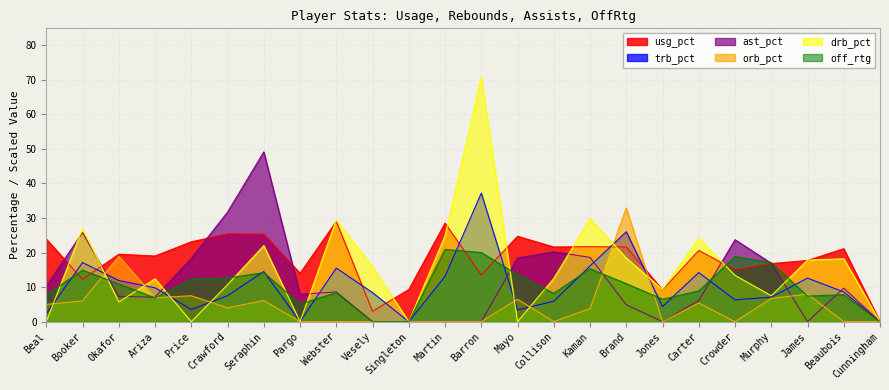

How many values in the off_rtg series are below 10?

12